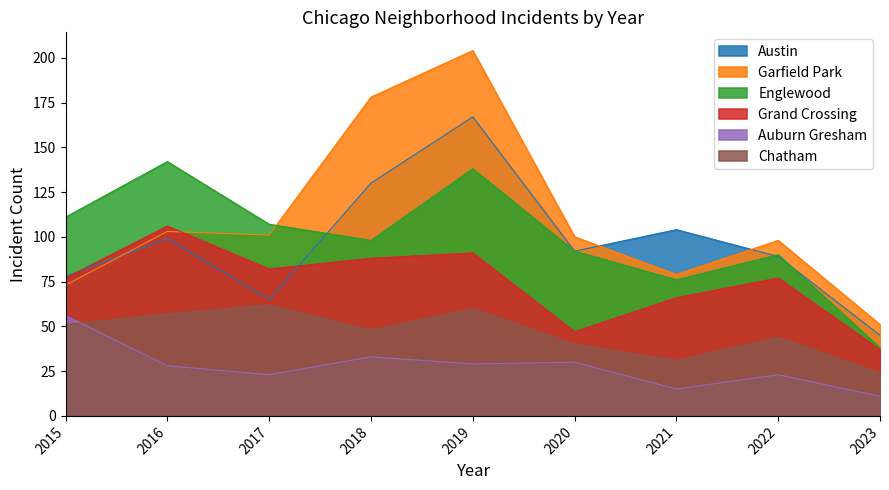

True or false: Englewood and Grand Crossing intersect in this chart.

False